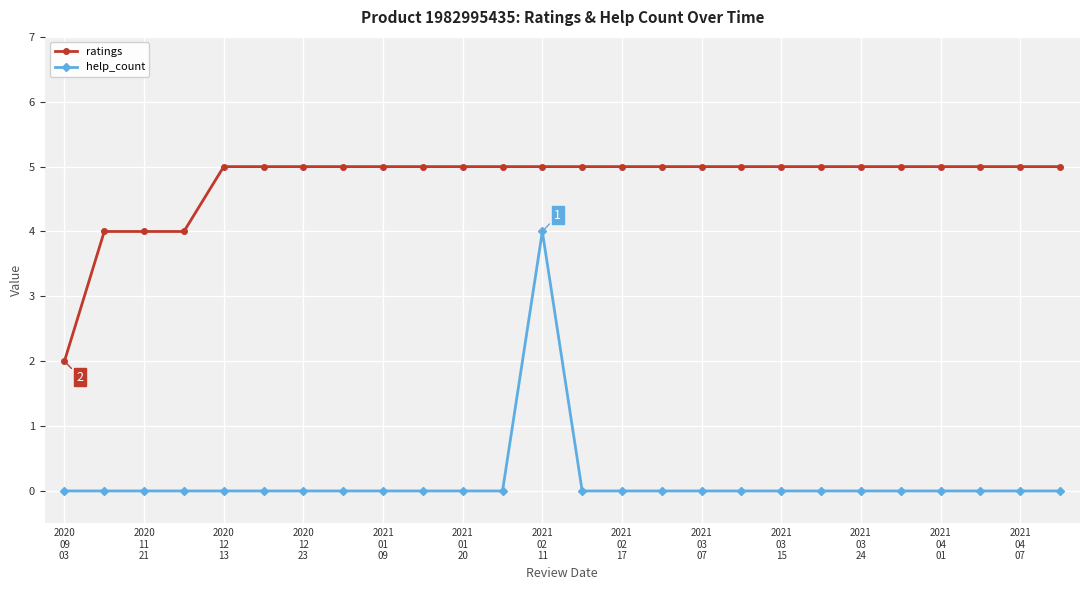

True or false: help_count and ratings cross at least once.

False